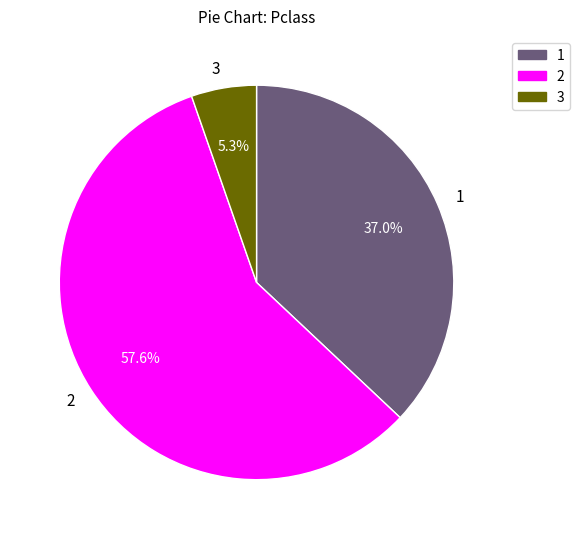

How many slices are in this pie chart?

3